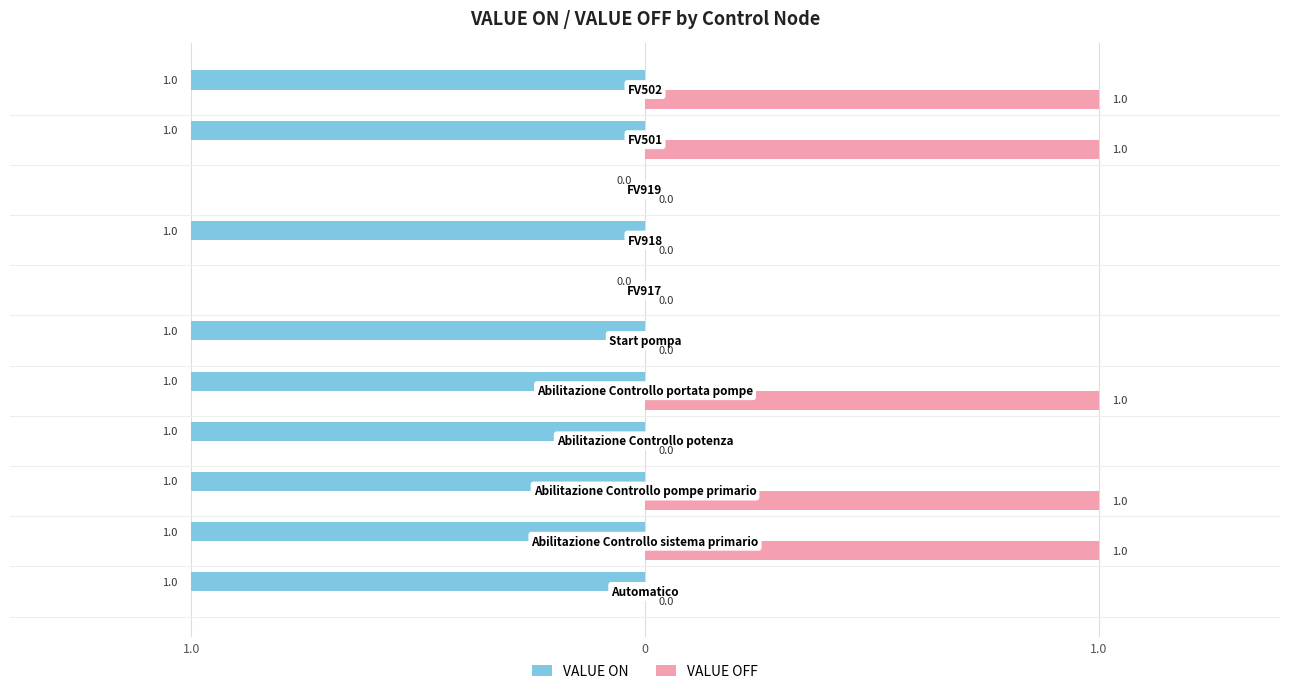

What is the difference between the maximum and minimum values in the VALUE ON series?

1